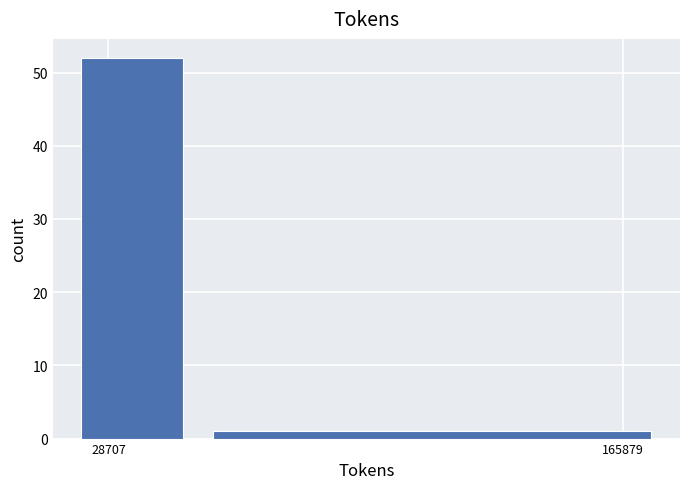

Reading left to right, transcribe all the data shown in this chart.

52	1